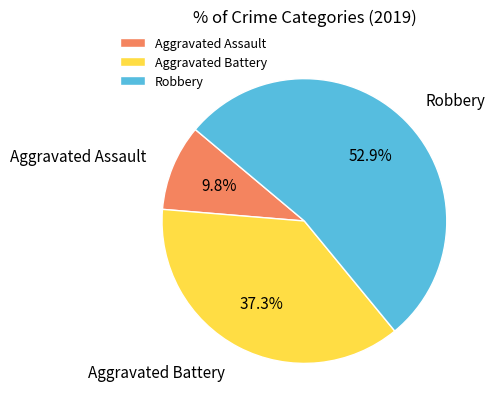

What percentage is the Aggravated Battery slice, to the nearest percent?

37%